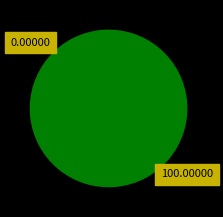

Is there a majority slice in this chart?

Yes